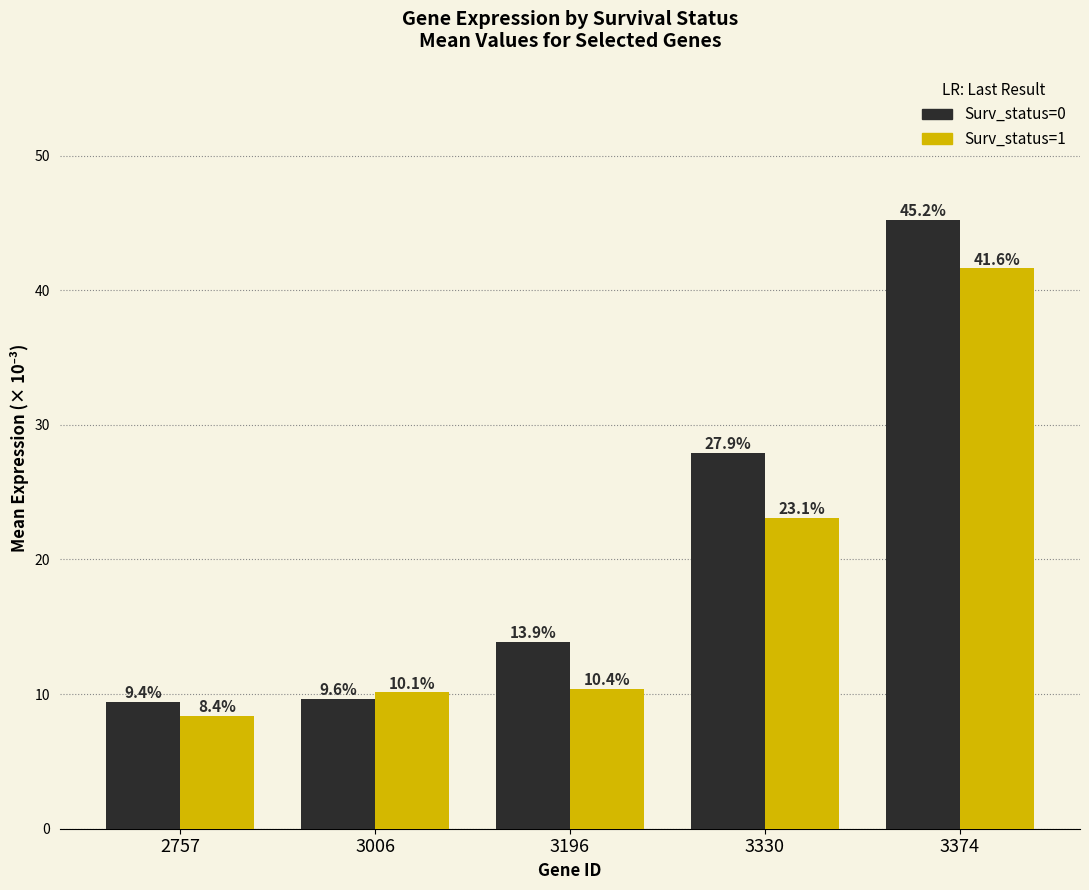

What is the difference between the Surv_status=1 values at 2757 and 3330?

14.7